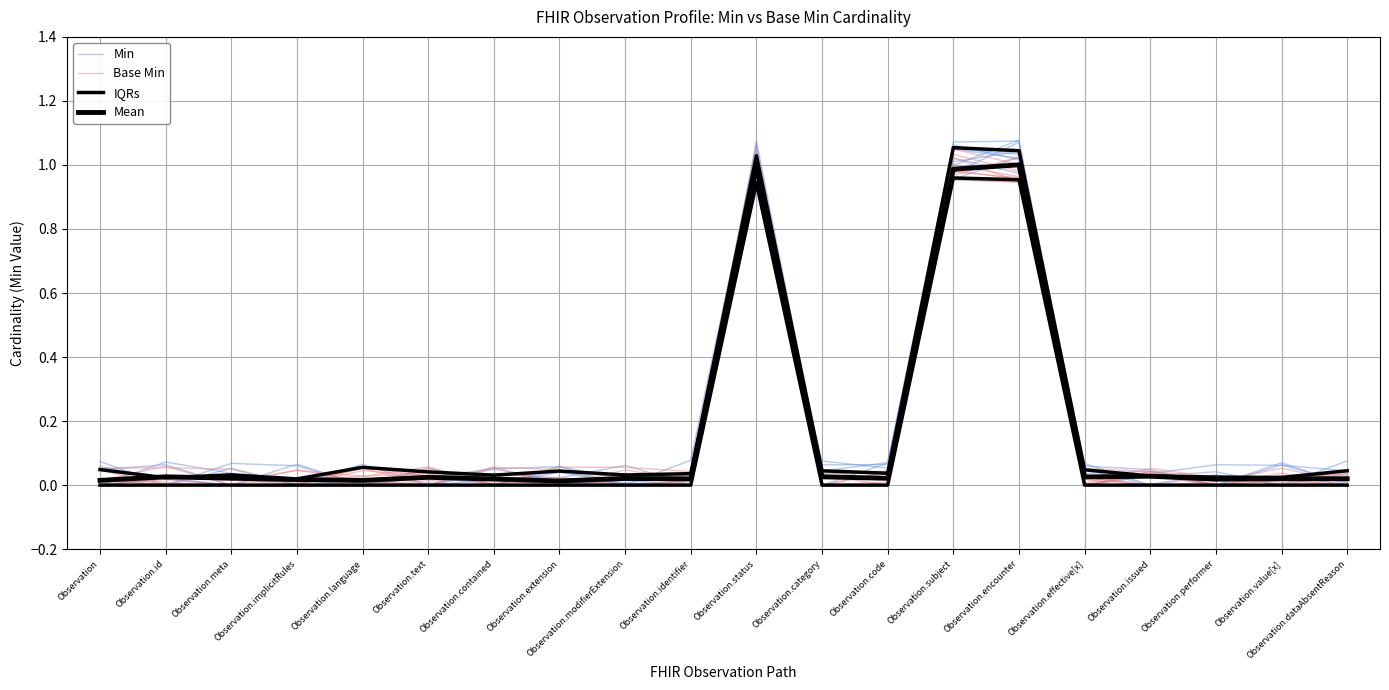

Reading left to right, what are all the values shown in this chart?

Min: Observation=0.0	Observation.id=0.1	Observation.meta=0.0	Observation.implicitRules=0.0	Observation.language=0.0	Observation.text=0.0	Observation.contained=0.0	Observation.extension=0.1	Observation.modifierExtension=0.0	Observation.identifier=0.0	Observation.status=0.9	Observation.category=0.1	Observation.code=0.1	Observation.subject=1.0	Observation.encounter=0.9	Observation.effective[x]=0.0	Observation.issued=0.0	Observation.performer=0.0	Observation.value[x]=0.0	Observation.dataAbsentReason=0.0
Base Min: Observation=0.0	Observation.id=0.0	Observation.meta=0.0	Observation.implicitRules=0.0	Observation.language=0.0	Observation.text=0.0	Observation.contained=0.0	Observation.extension=0.0	Observation.modifierExtension=0.0	Observation.identifier=0.0	Observation.status=1.0	Observation.category=0.0	Observation.code=0.0	Observation.subject=1.0	Observation.encounter=1.0	Observation.effective[x]=0.0	Observation.issued=0.0	Observation.performer=0.0	Observation.value[x]=0.0	Observation.dataAbsentReason=0.0
IQRs: Observation=0.0	Observation.id=0.0	Observation.meta=0.0	Observation.implicitRules=0.0	Observation.language=0.0	Observation.text=0.0	Observation.contained=0.0	Observation.extension=0.0	Observation.modifierExtension=0.0	Observation.identifier=0.0	Observation.status=0.9	Observation.category=0.0	Observation.code=0.0	Observation.subject=1.0	Observation.encounter=1.0	Observation.effective[x]=0.0	Observation.issued=0.0	Observation.performer=0.0	Observation.value[x]=0.0	Observation.dataAbsentReason=0.0
Mean: Observation=0.0	Observation.id=0.0	Observation.meta=0.0	Observation.implicitRules=0.0	Observation.language=0.0	Observation.text=0.0	Observation.contained=0.0	Observation.extension=0.0	Observation.modifierExtension=0.0	Observation.identifier=0.0	Observation.status=1.0	Observation.category=0.0	Observation.code=0.0	Observation.subject=1.0	Observation.encounter=1.0	Observation.effective[x]=0.0	Observation.issued=0.0	Observation.performer=0.0	Observation.value[x]=0.0	Observation.dataAbsentReason=0.0